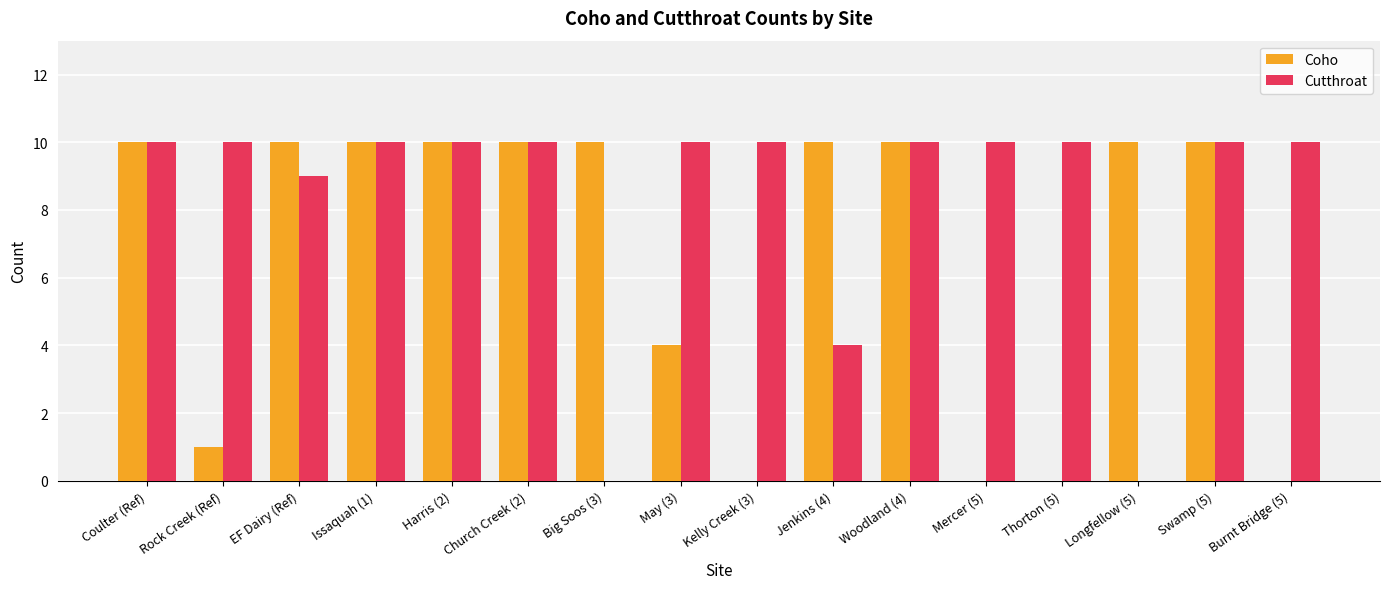

What is the total value across all series at Big Soos (3)?

10